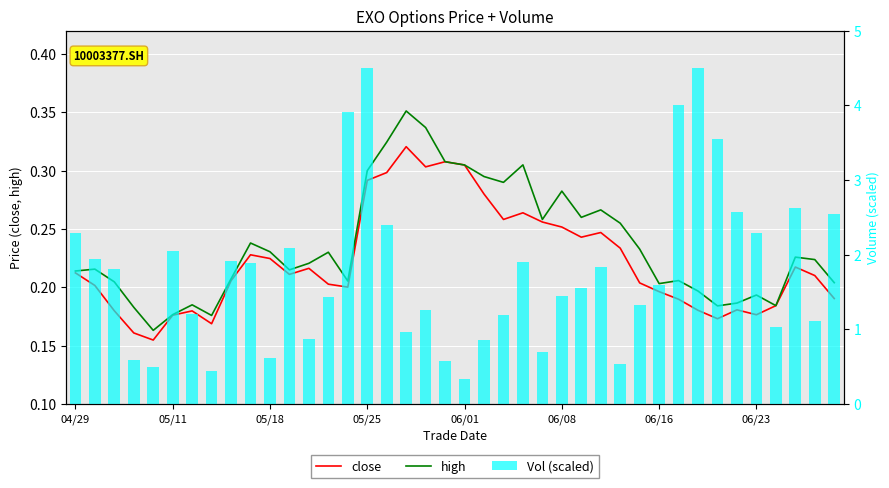

What is the difference between the Vol (scaled) values at 9 and 34?

0.7